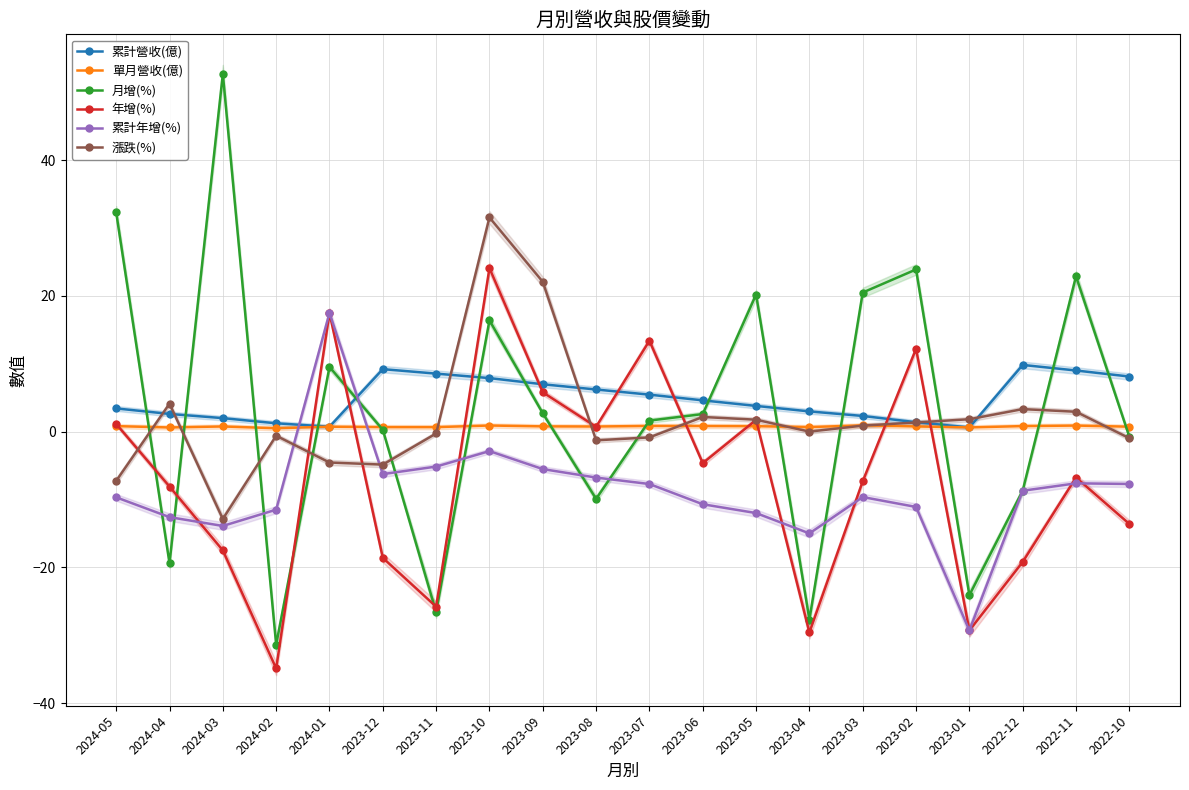

How many negative values does the 漲跌(%) series have?

9